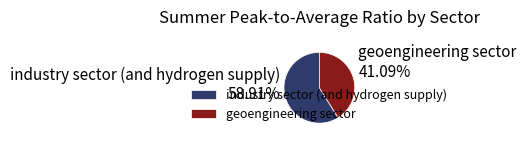

Which slice is the largest?

industry sector (and hydrogen supply)